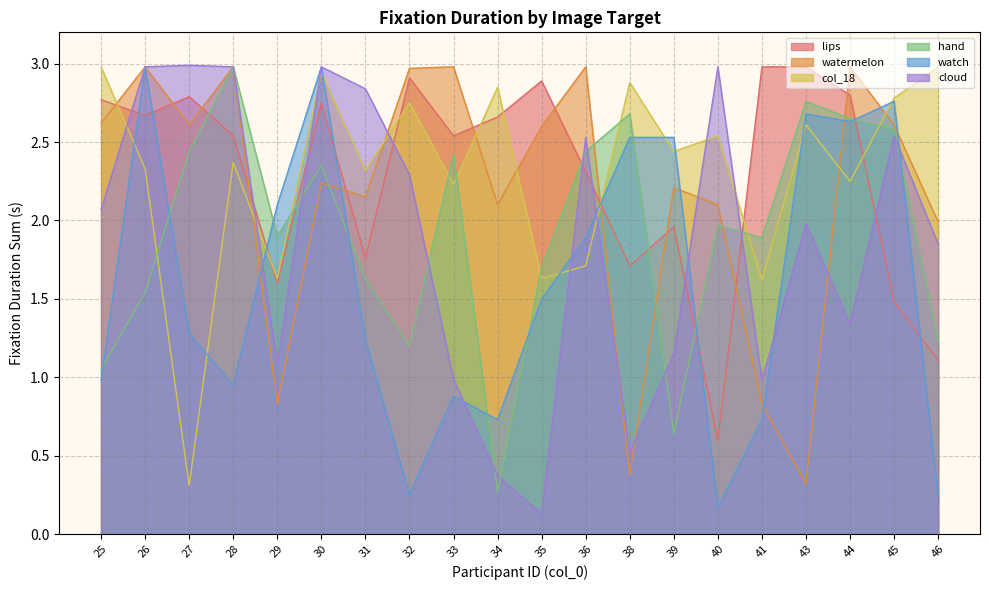

How many values in the Fixation Duration_lips.bmp_target_Sum series exceed 2?

13